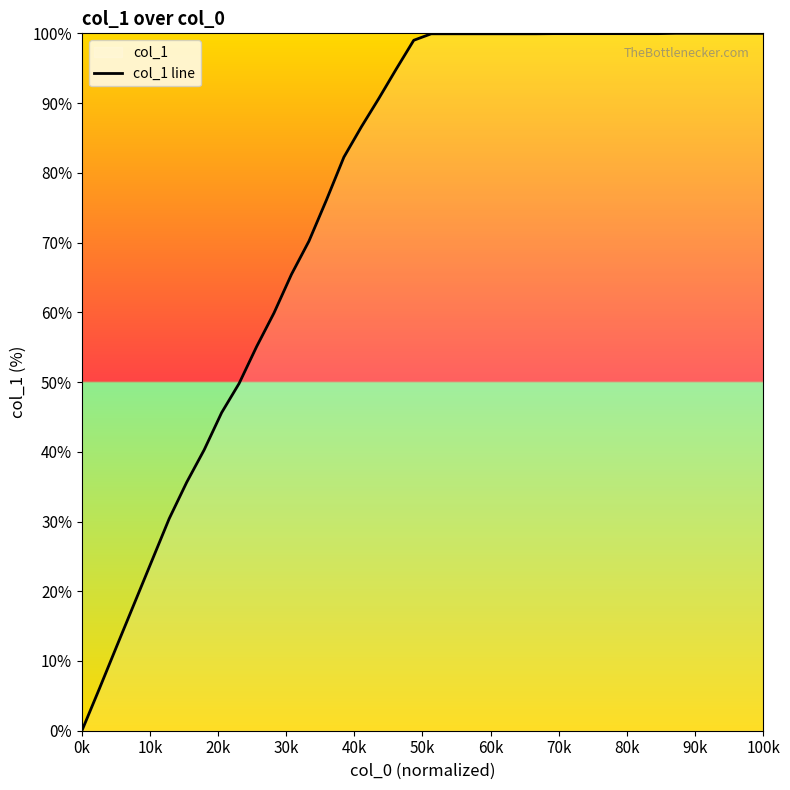

How many data points are above 99?

21